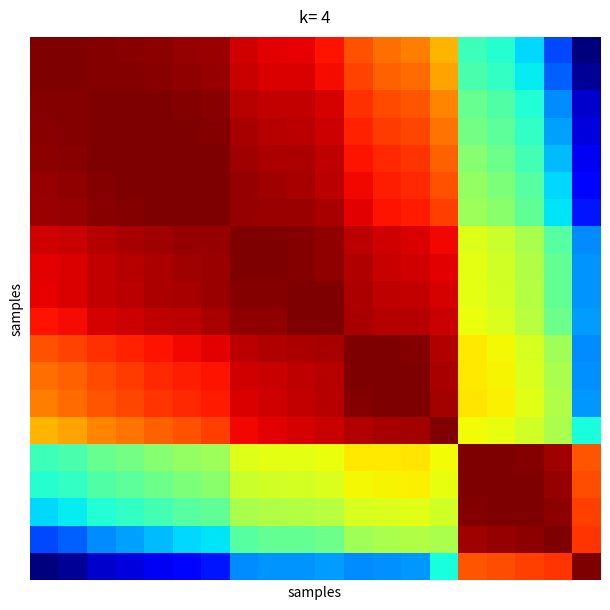

At which category does the chart reach its minimum across all series?

19